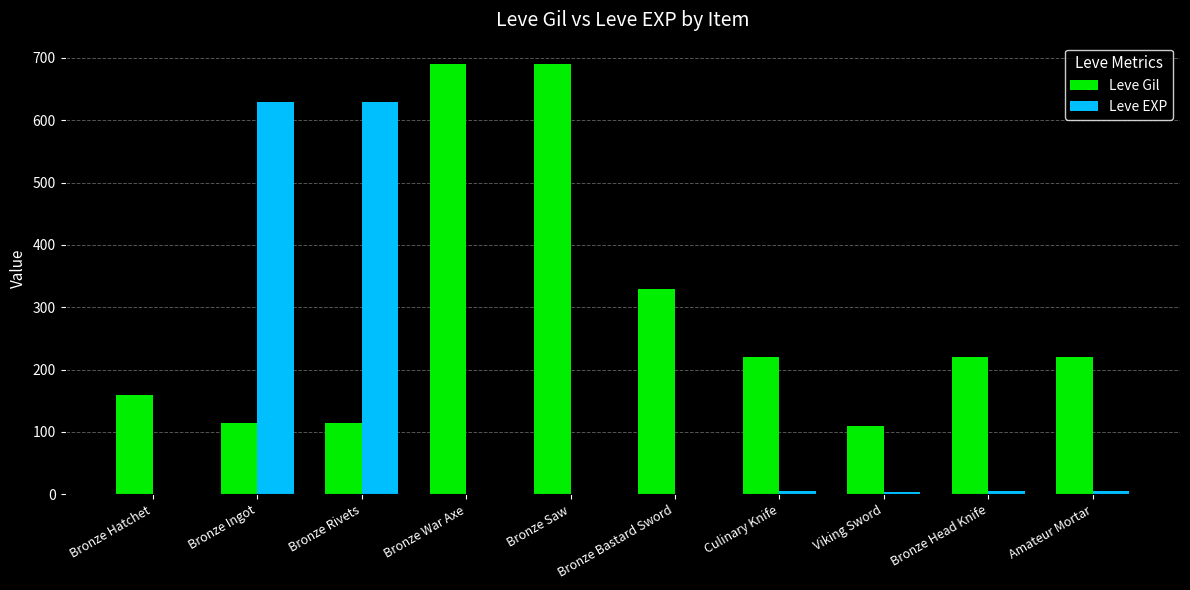

Between Bronze Hatchet and Bronze Rivets, which series saw the biggest shift?

Leve EXP